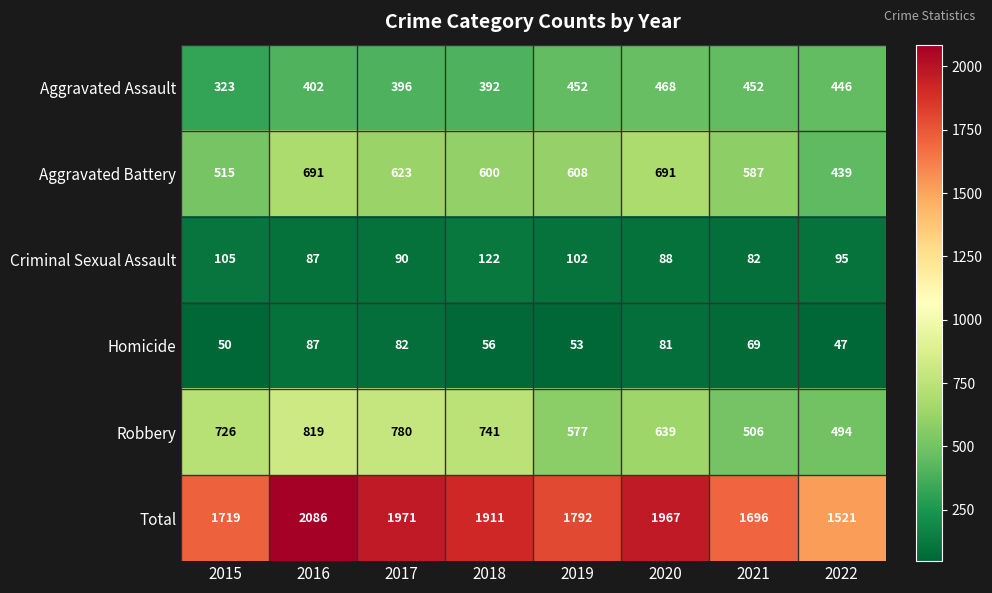

What is the difference between the Robbery values at 2020 and 2022?

145